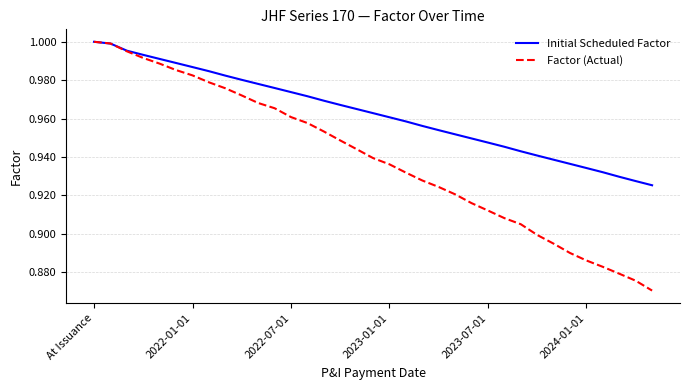

List the series in order of their overall mean, lowest first.

Factor (Actual), Initial Scheduled Factor